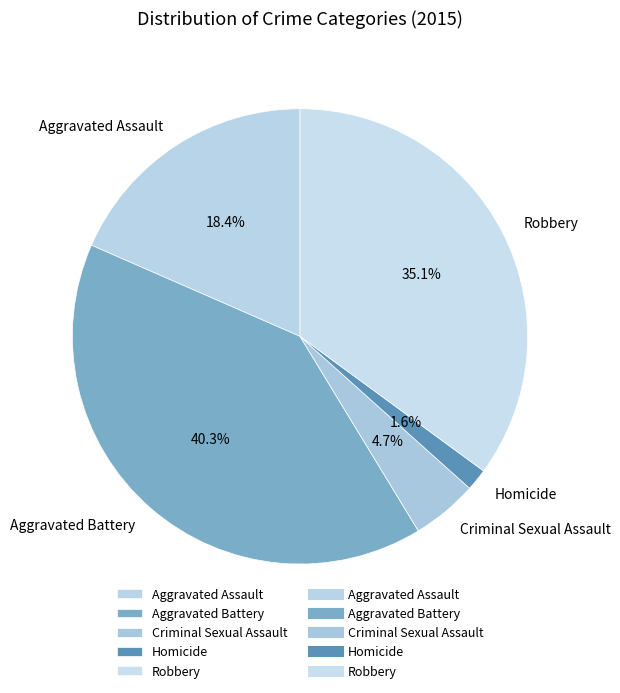

Which category has the smallest portion of the pie?

Homicide